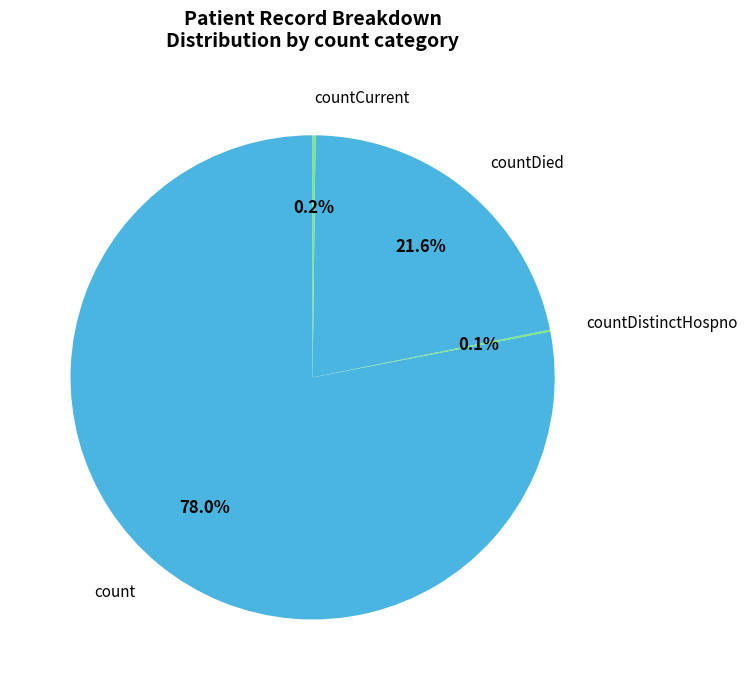

Between count and countDied, which is larger?

count